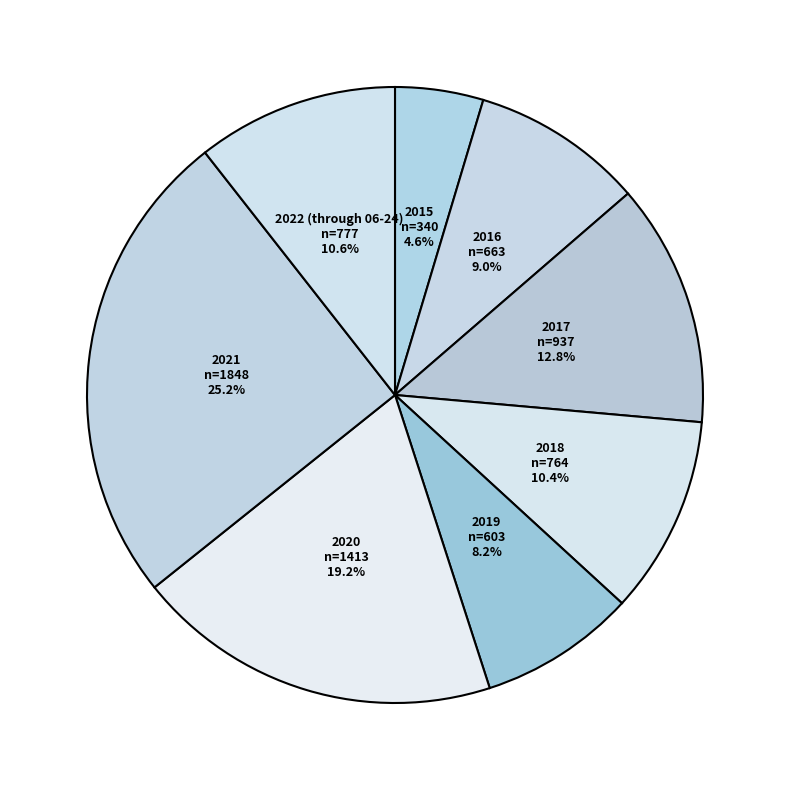

To the nearest percent, what is the average slice percentage?

12%